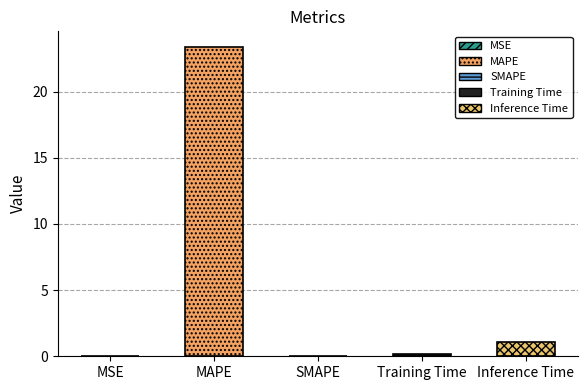

What is the difference between the second highest and second lowest values?

1.1